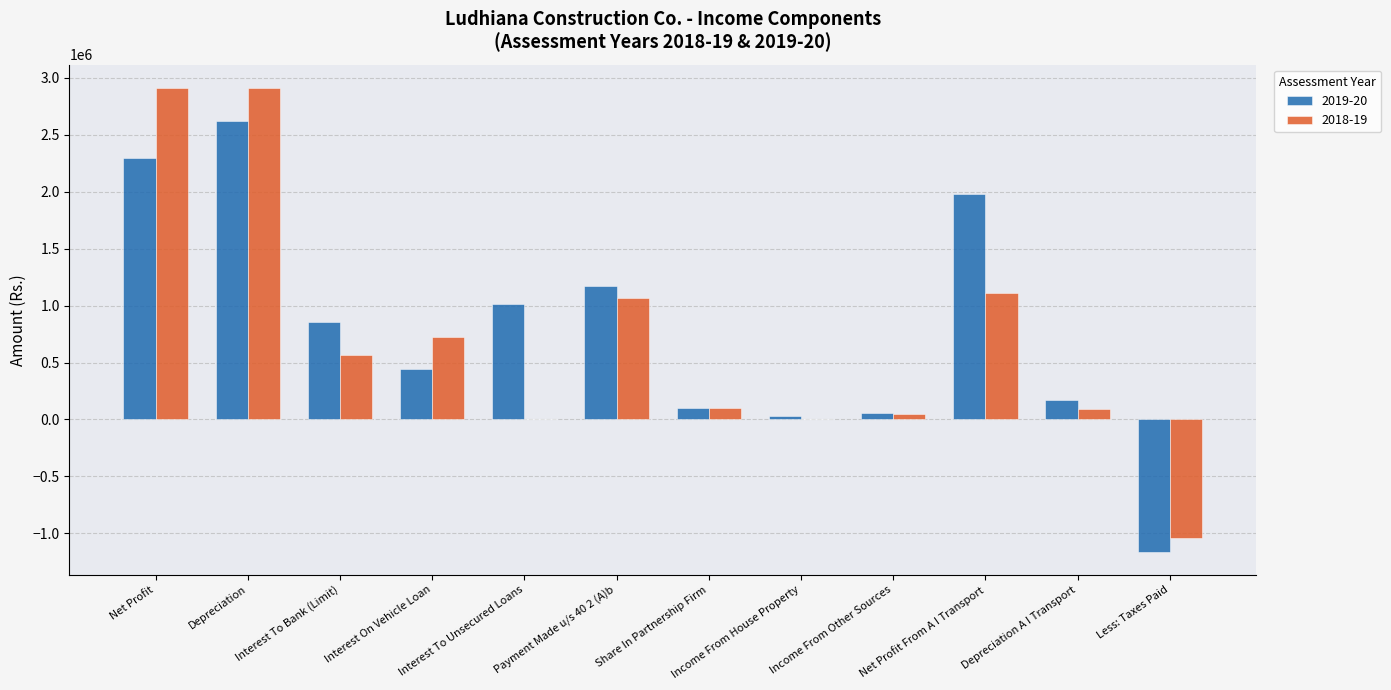

What is the total value across all series at Interest To Unsecured Loans?

1014811.0